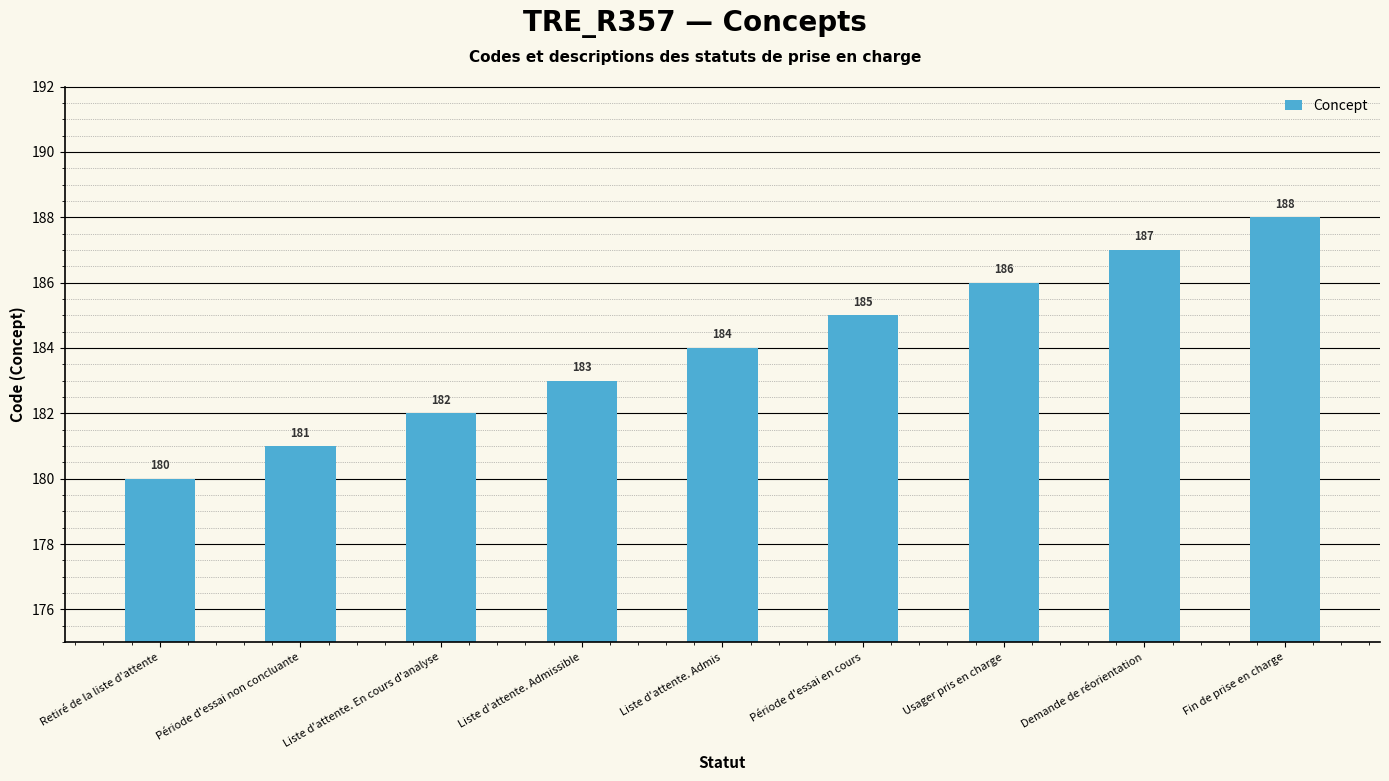

What is the greatest value displayed?

188